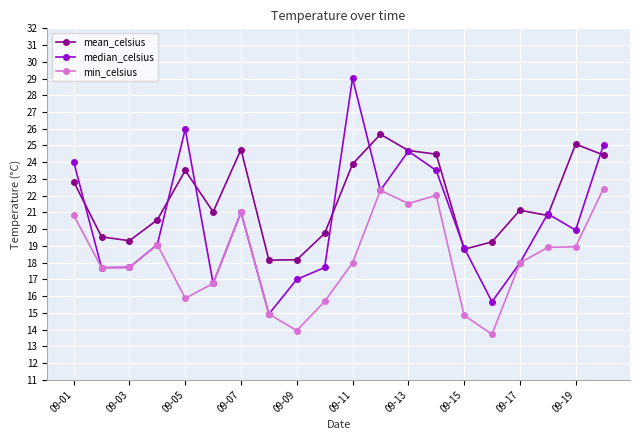

List the series in order of their peak value, lowest first.

min_celsius, mean_celsius, median_celsius